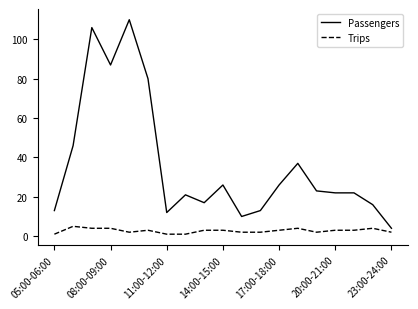

Which series has the largest range (max minus min)?

Passengers